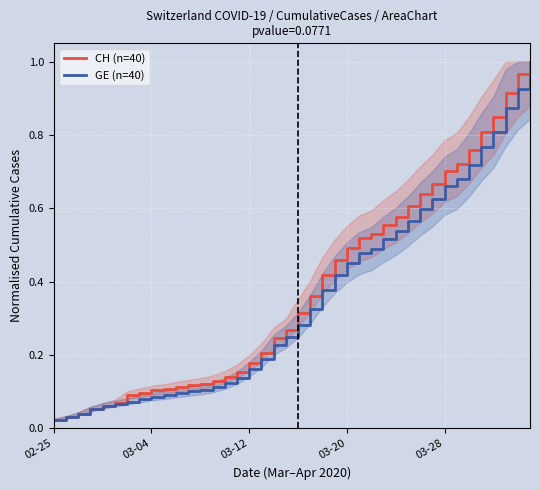

At which label is GE (n=40) closest to 0?

02-25